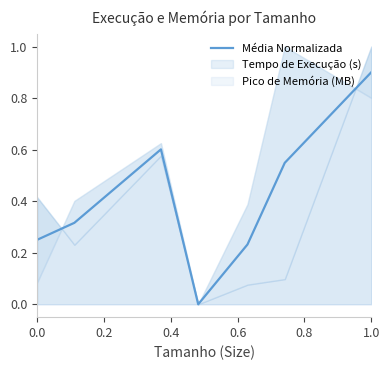

What is the difference between the maximum and second lowest values?

0.7